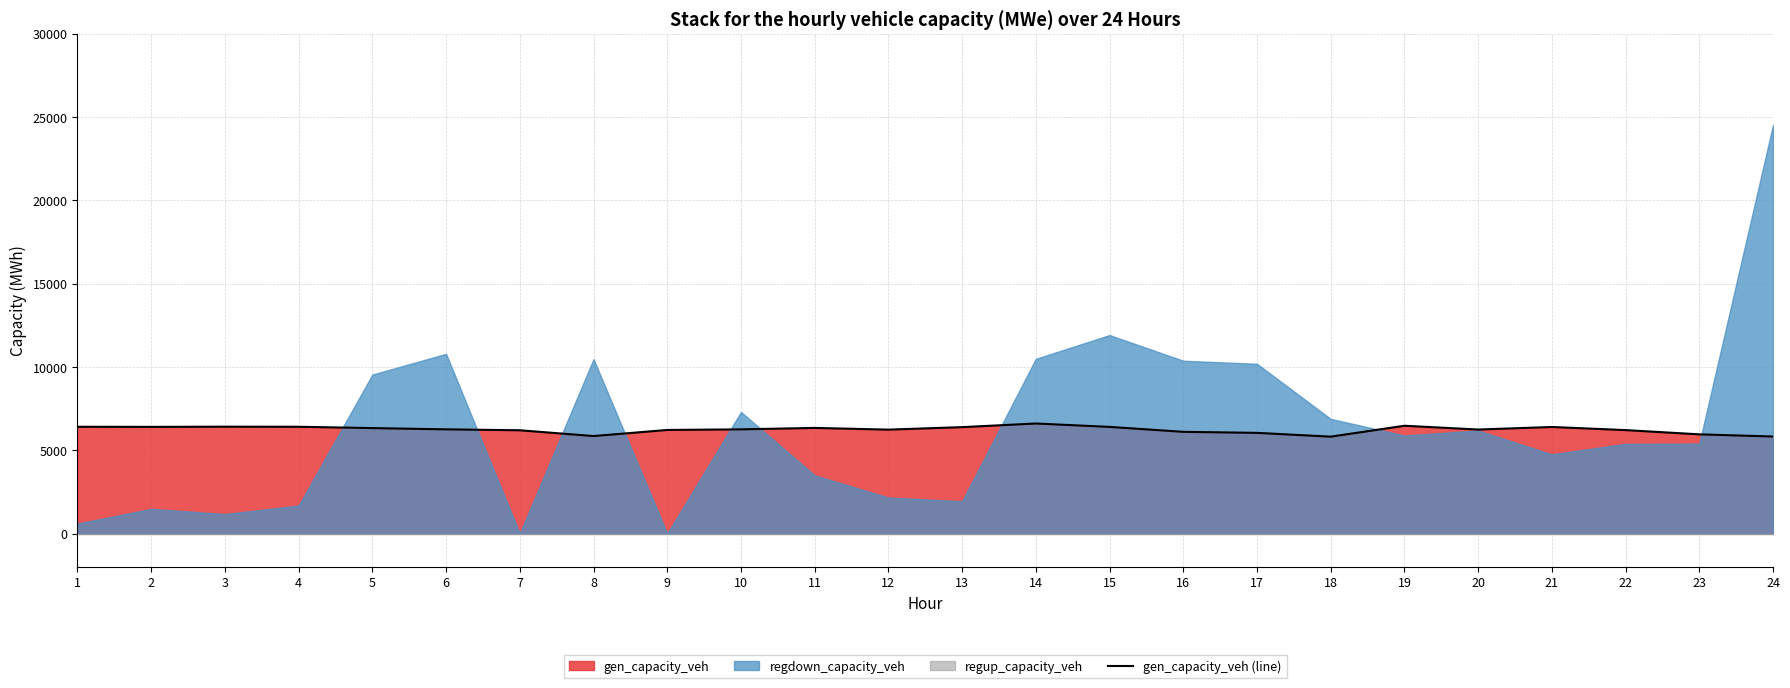

The value of gen_capacity_veh (line) at 15 is 6400.5. True or false?

True